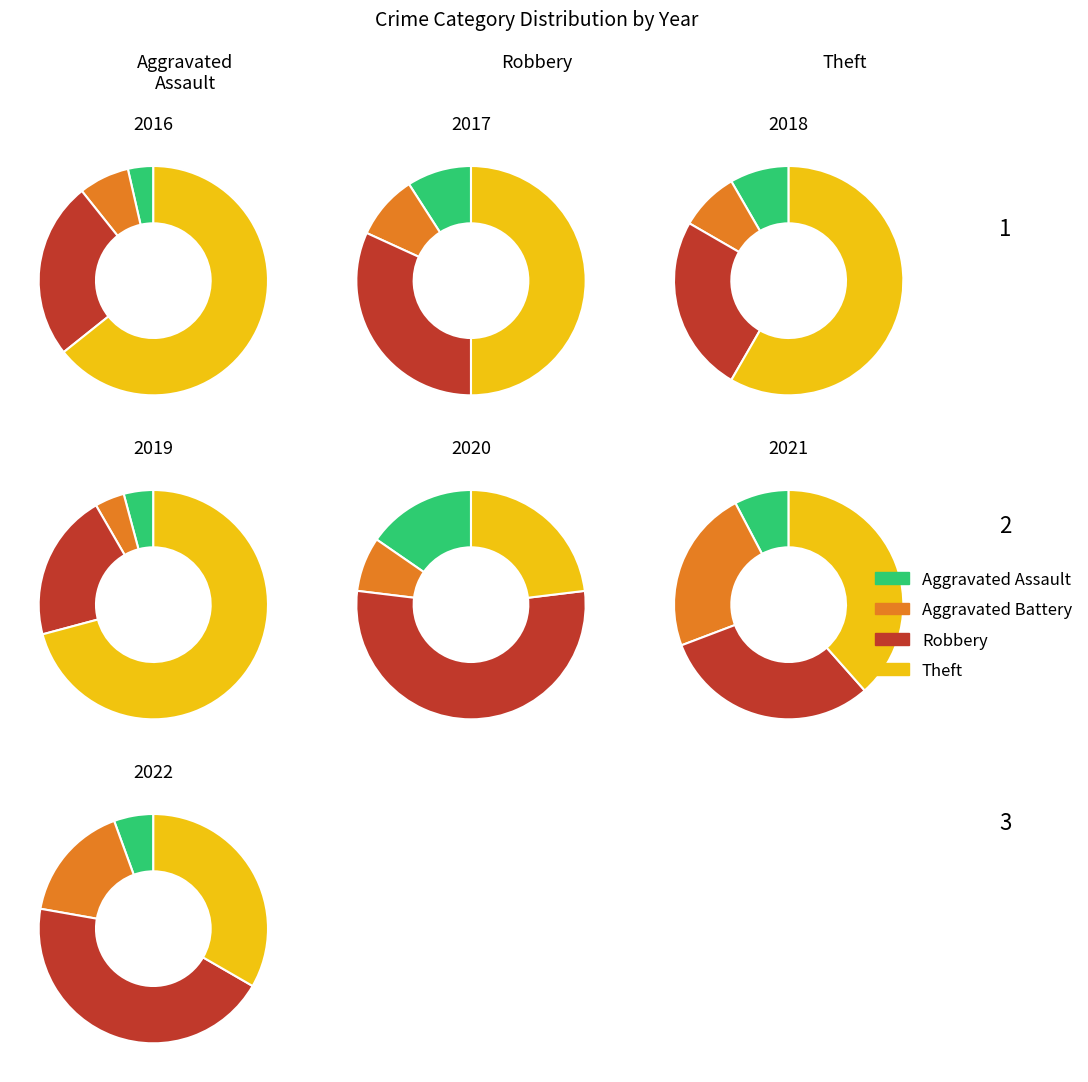

To the nearest percent, what percentage of the pie is 2016?

16%